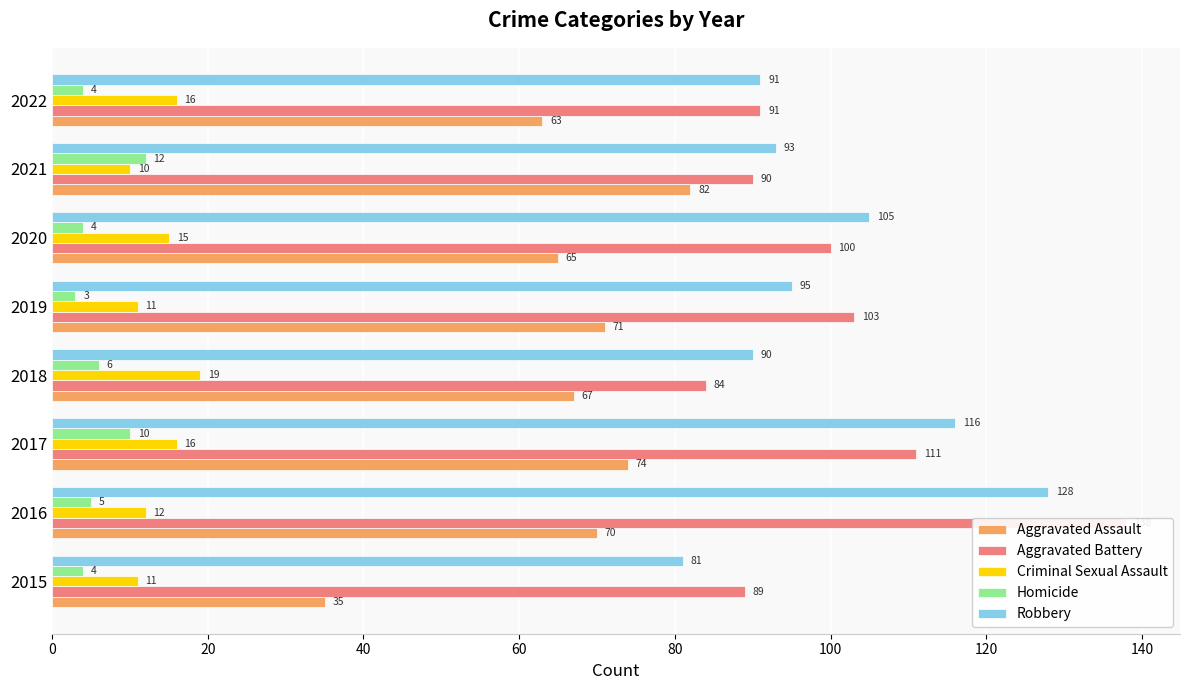

Does the chart contain any negative values?

No